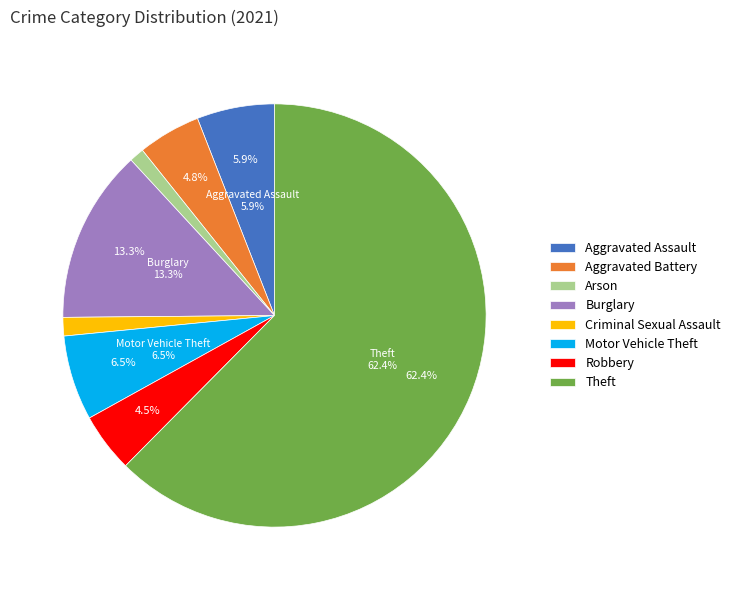

The Motor Vehicle Theft slice represents 6% of the pie. True or false?

True